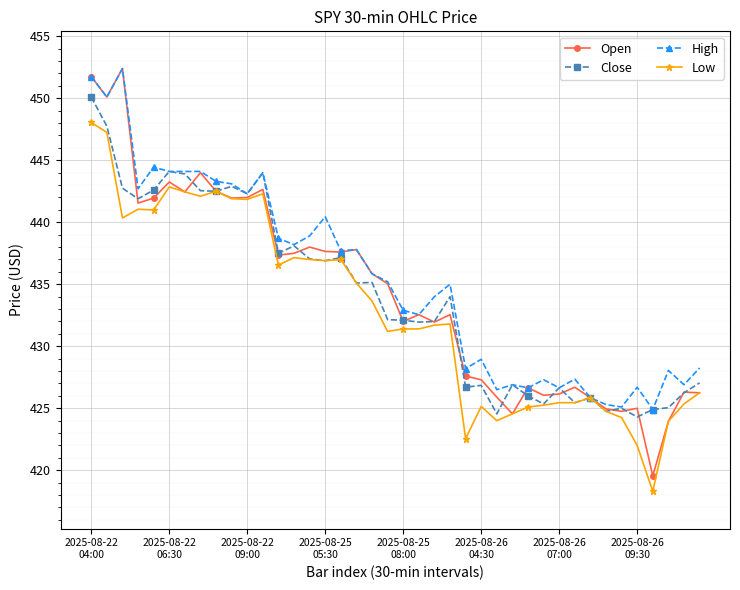

Which series has the largest range (max minus min)?

Open